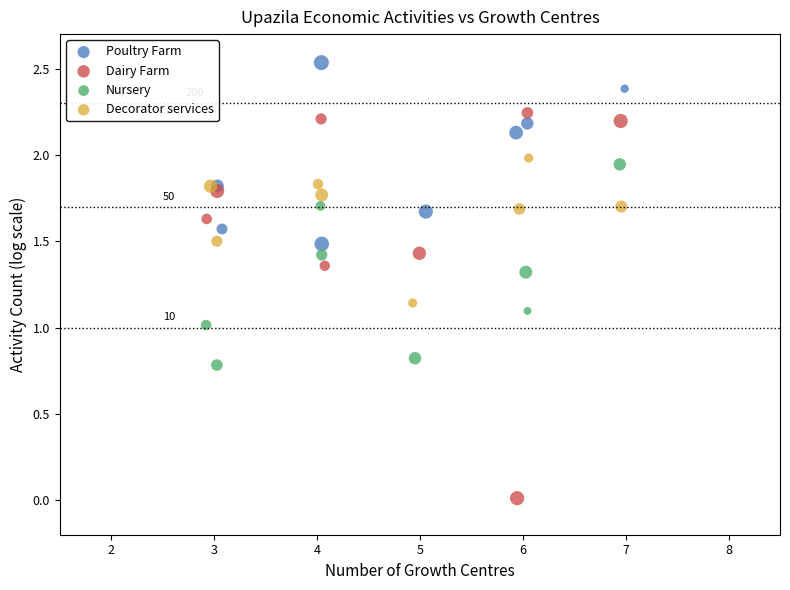

What are all the series names shown in the legend?

Poultry Farm, Dairy Farm, Nursery, Decorator services